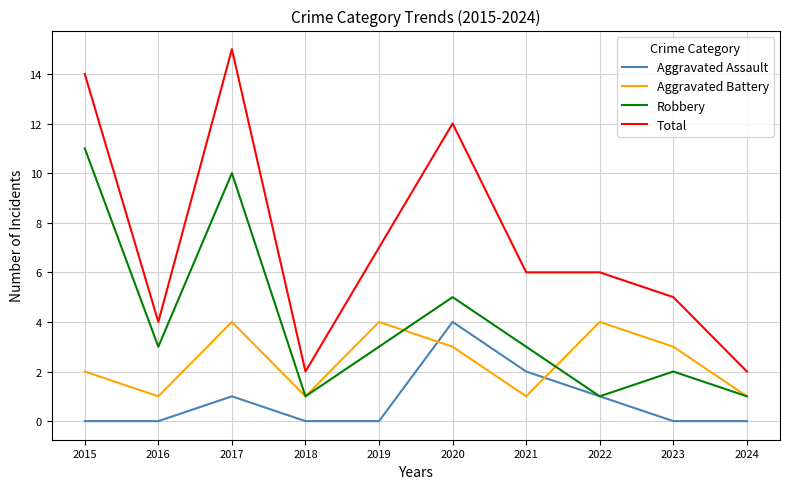

Count the number of data series in this chart.

4